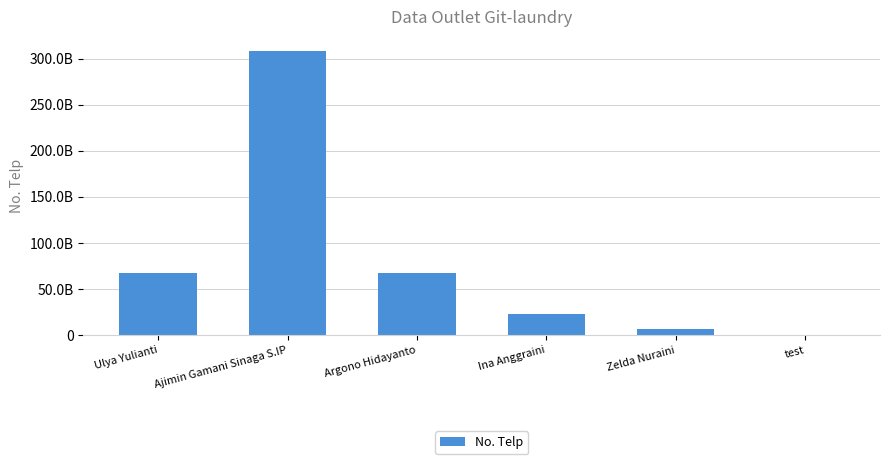

The chart shows a value of 67093845504 at Argono Hidayanto. True or false?

True